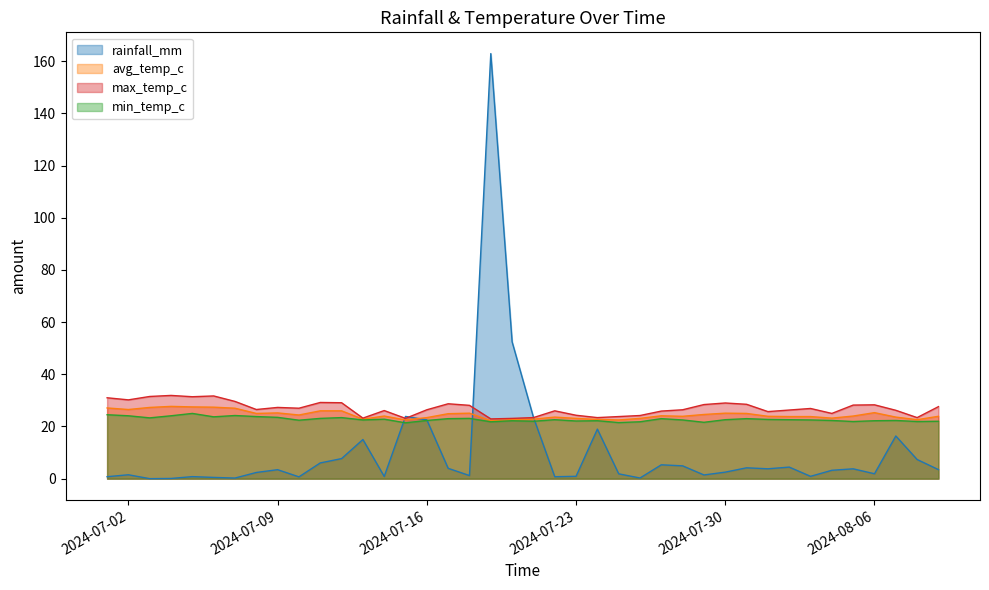

What is the greatest value displayed?

162.9